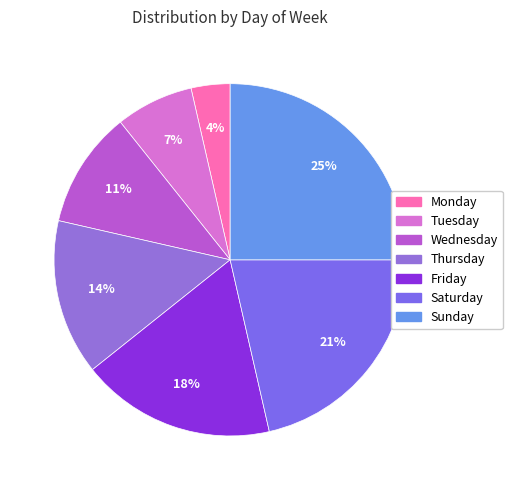

True or false: Tuesday accounts for 17% of the total.

False